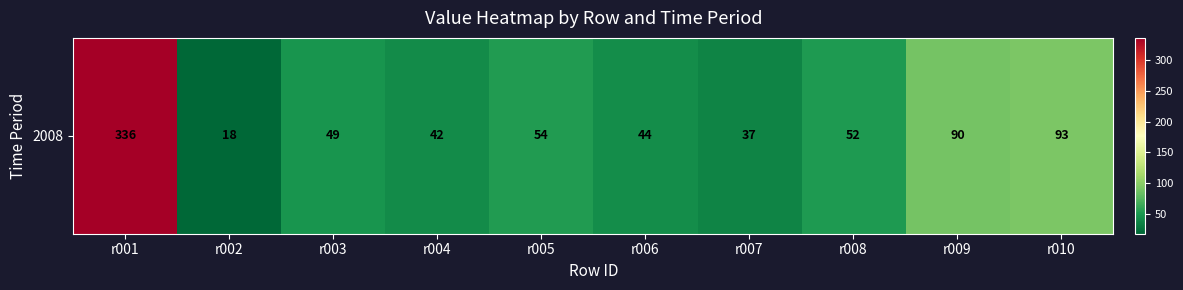

What is the difference between the maximum and minimum values?

318